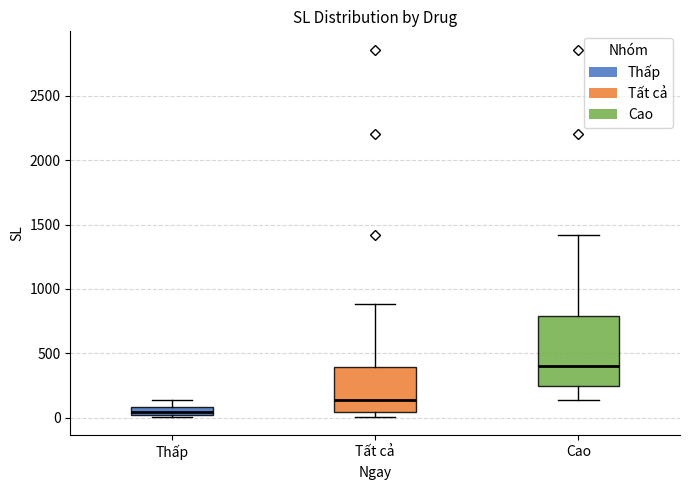

Which box's median line is the highest?

Cao